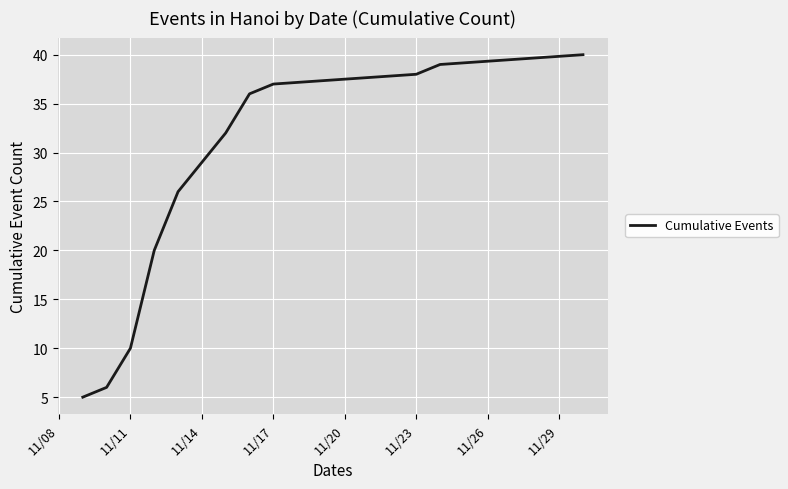

What is the minimum value shown in the chart?

5